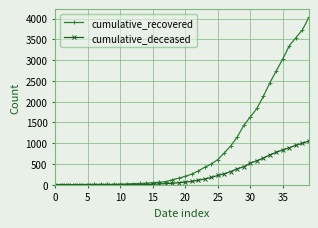

At how many categories does at least one series exceed 2900?

5